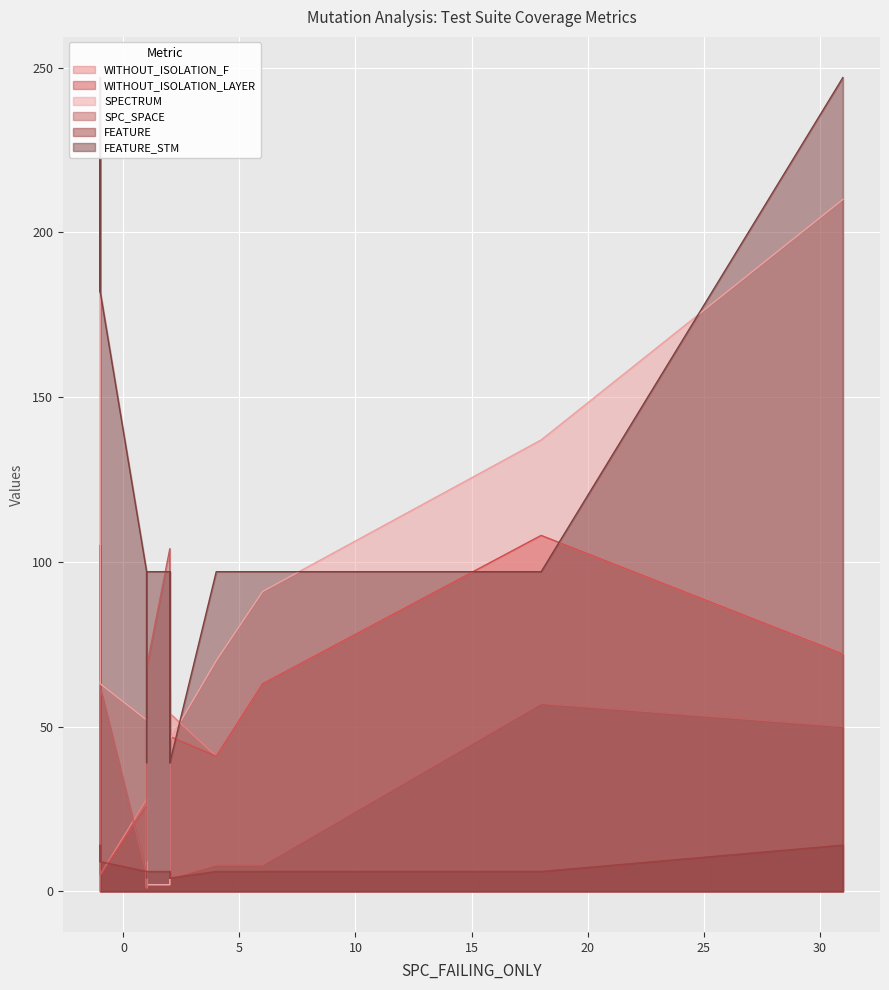

Where is the first local minimum for SPECTRUM?

3